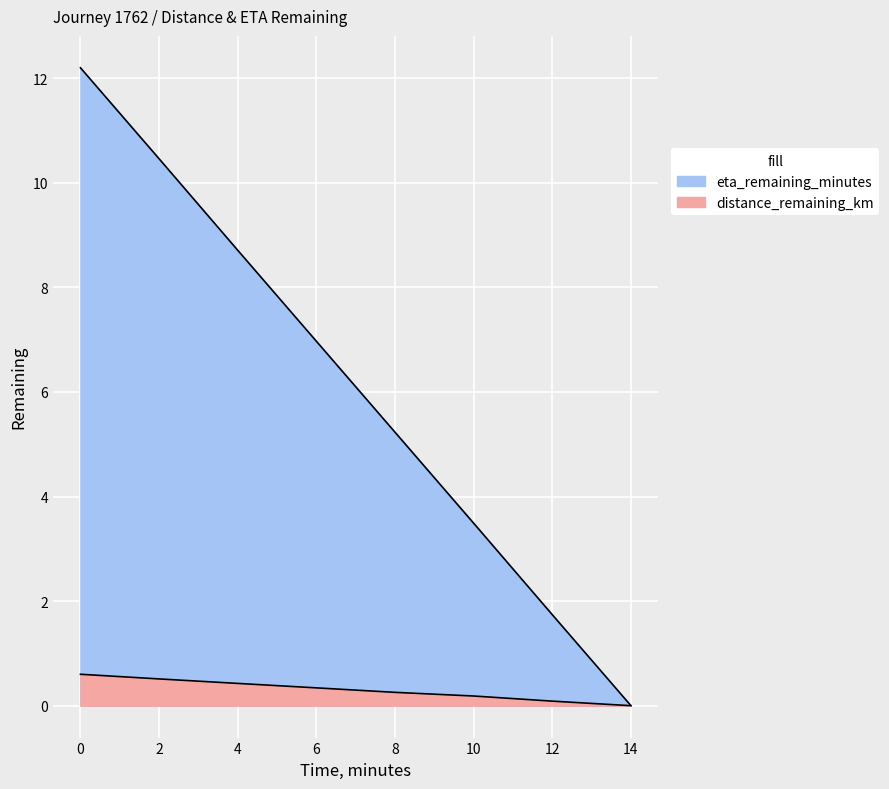

The value of eta_remaining_minutes at 0.0 is 17.3. True or false?

False